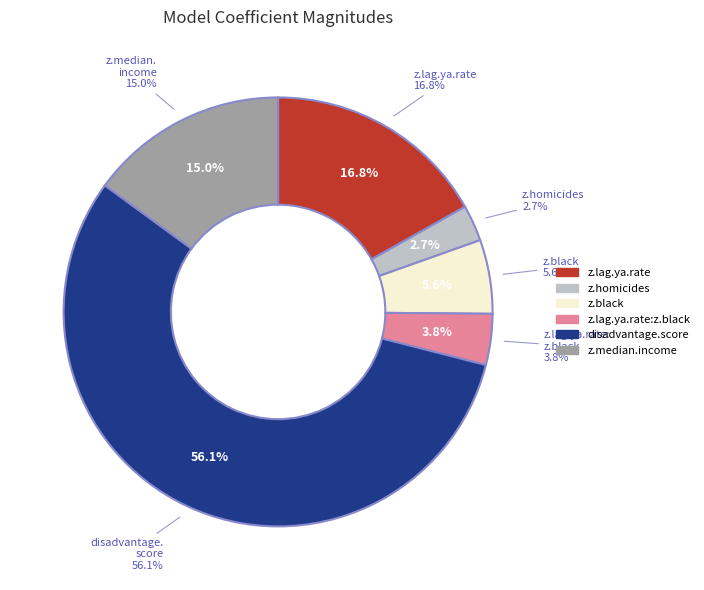

Count the number of slices in the pie.

6